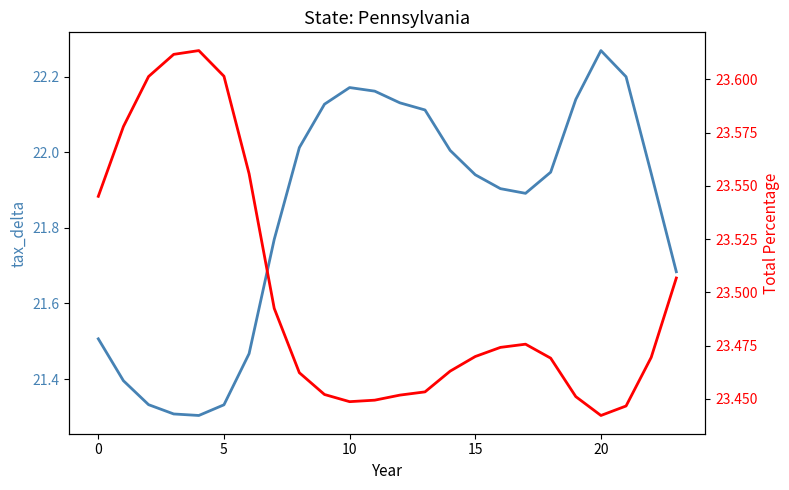

Rank the series by their maximum value, from highest to lowest.

col_6, col_1